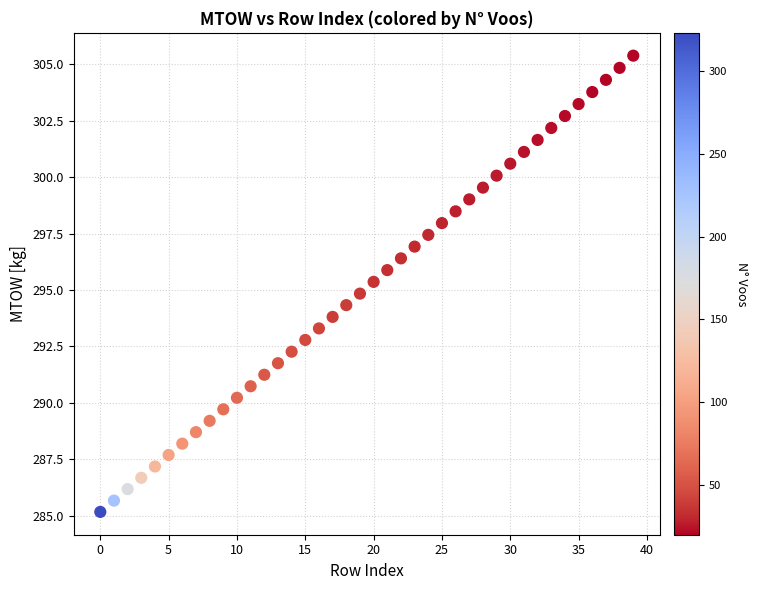

What is the range of Y values (max minus min)?

20.2